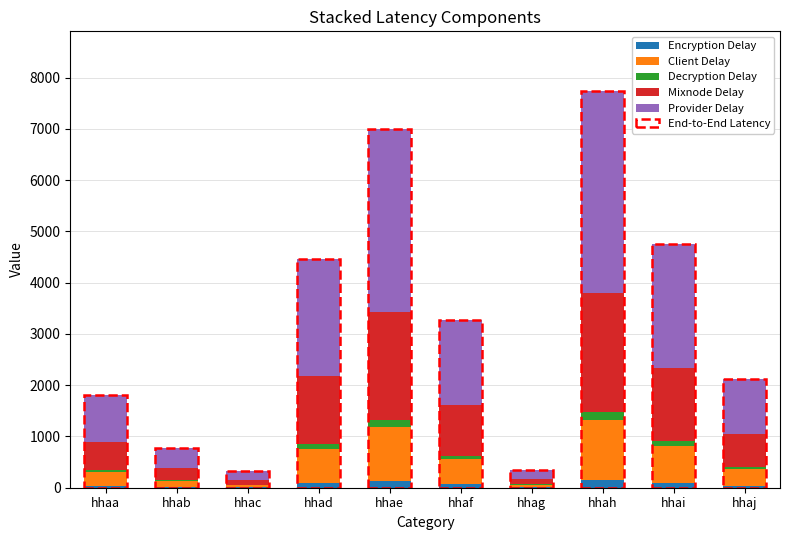

Which has a higher value, hhab or hhaj?

hhaj